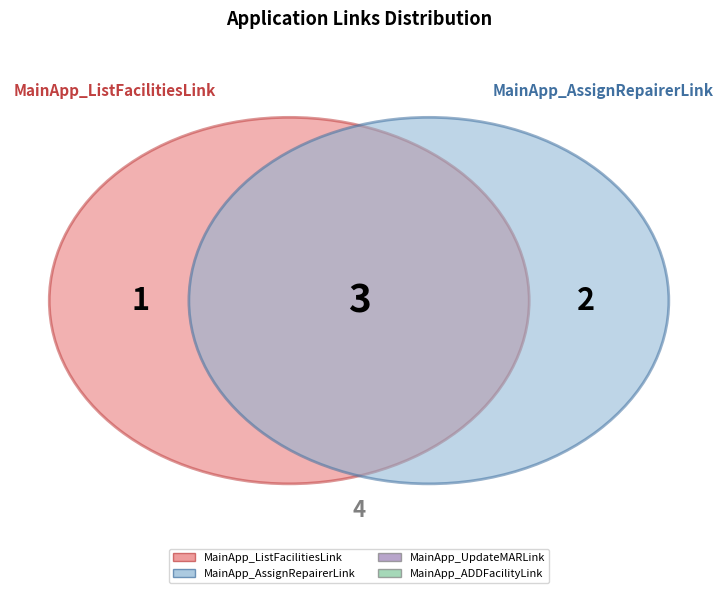

To the nearest percent, what is the average slice percentage?

25%